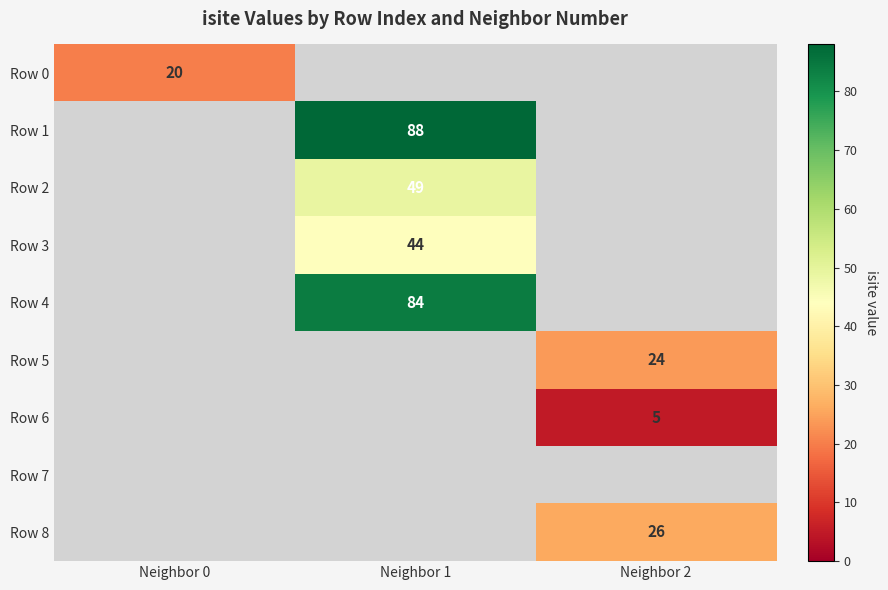

Which category has the lowest value across all series?

Neighbor 2